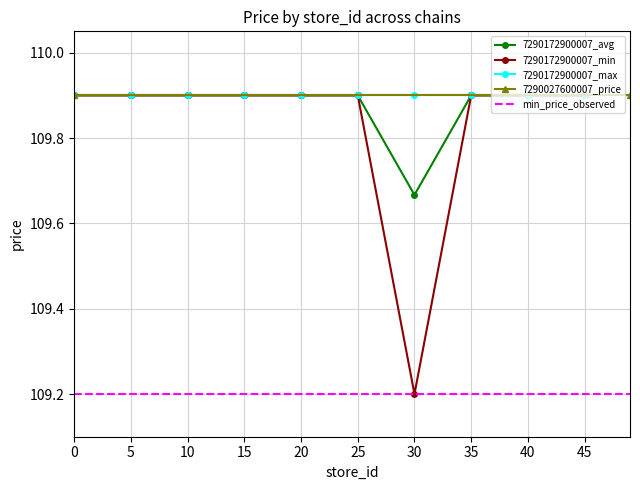

How many data points does each series have?

11